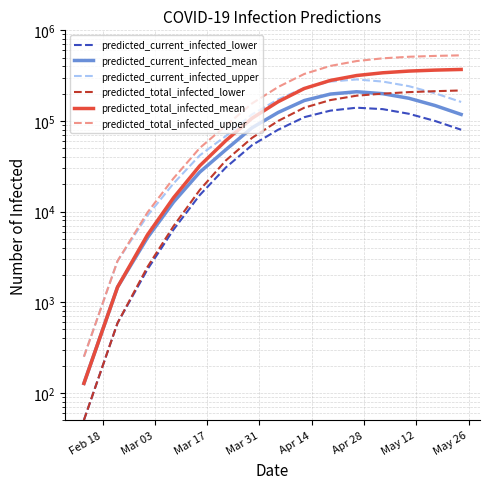

What is the difference between the maximum and minimum values in the predicted_total_infected_upper series?

529750